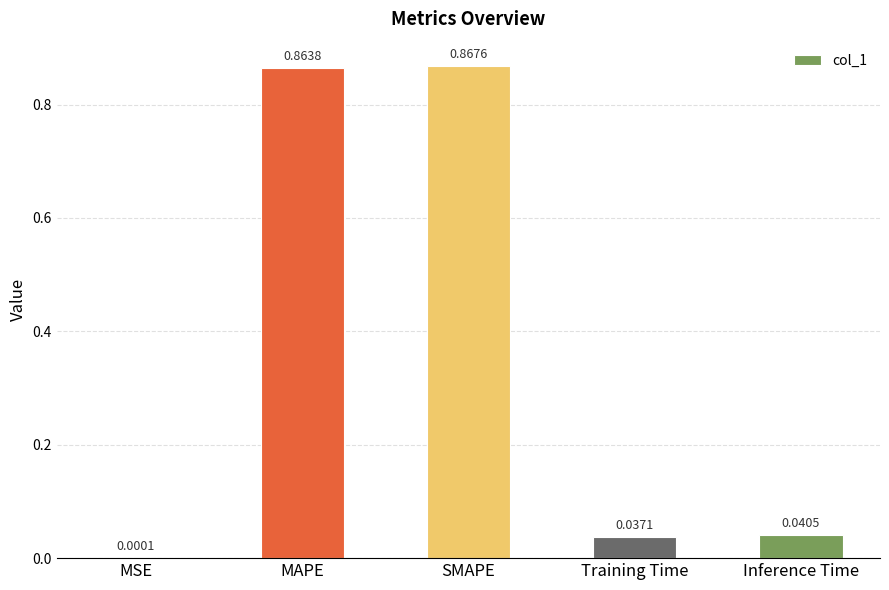

Which label corresponds to the largest value in the chart?

SMAPE